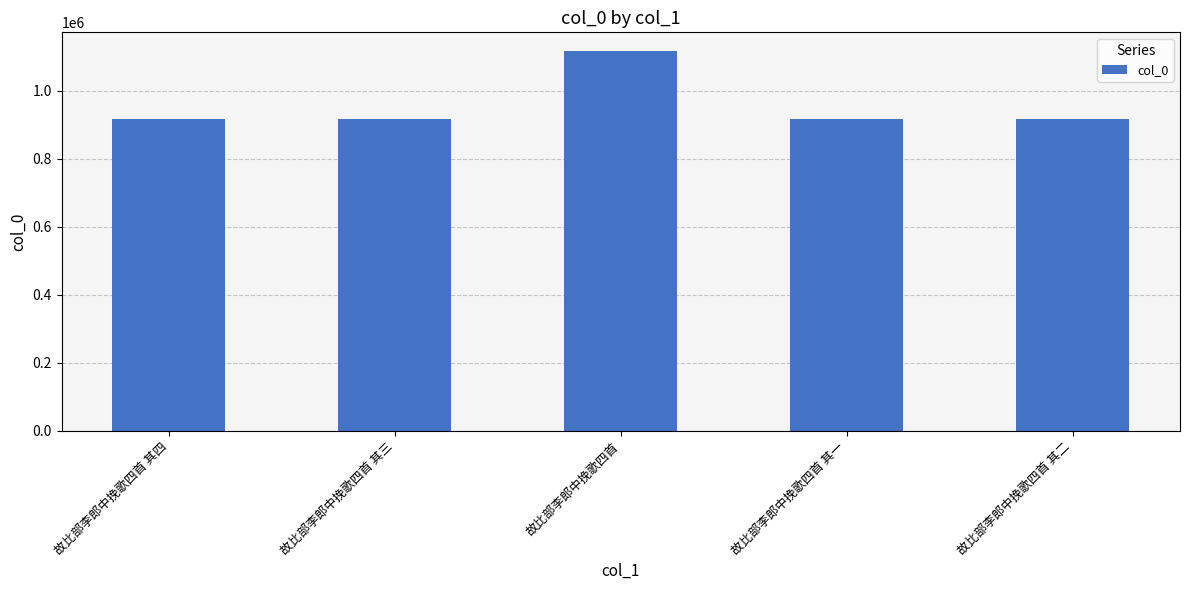

Are the bars horizontal?

No